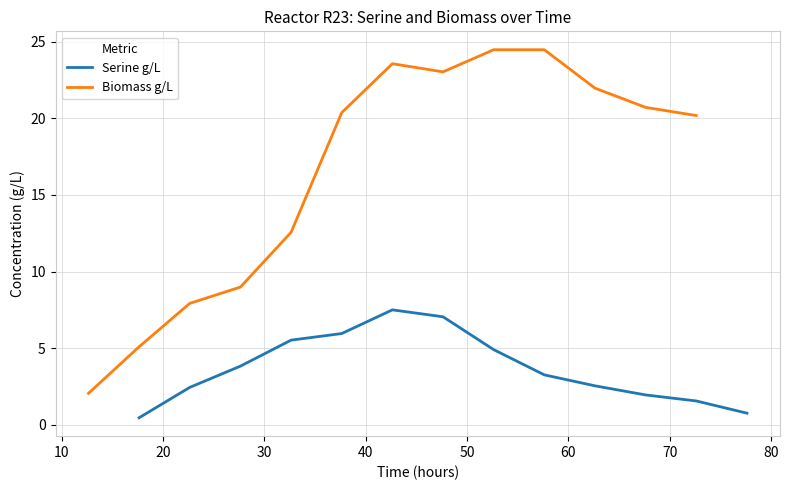

What is the minimum value for Biomass g/L?

2.1